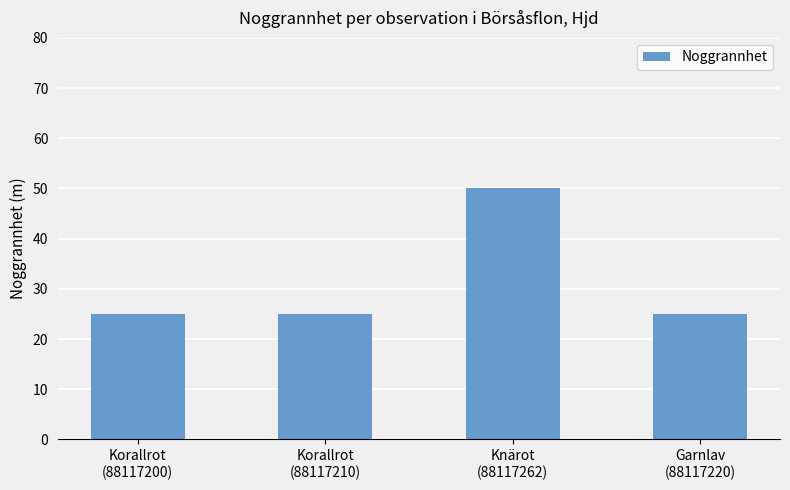

What is the average value?

31